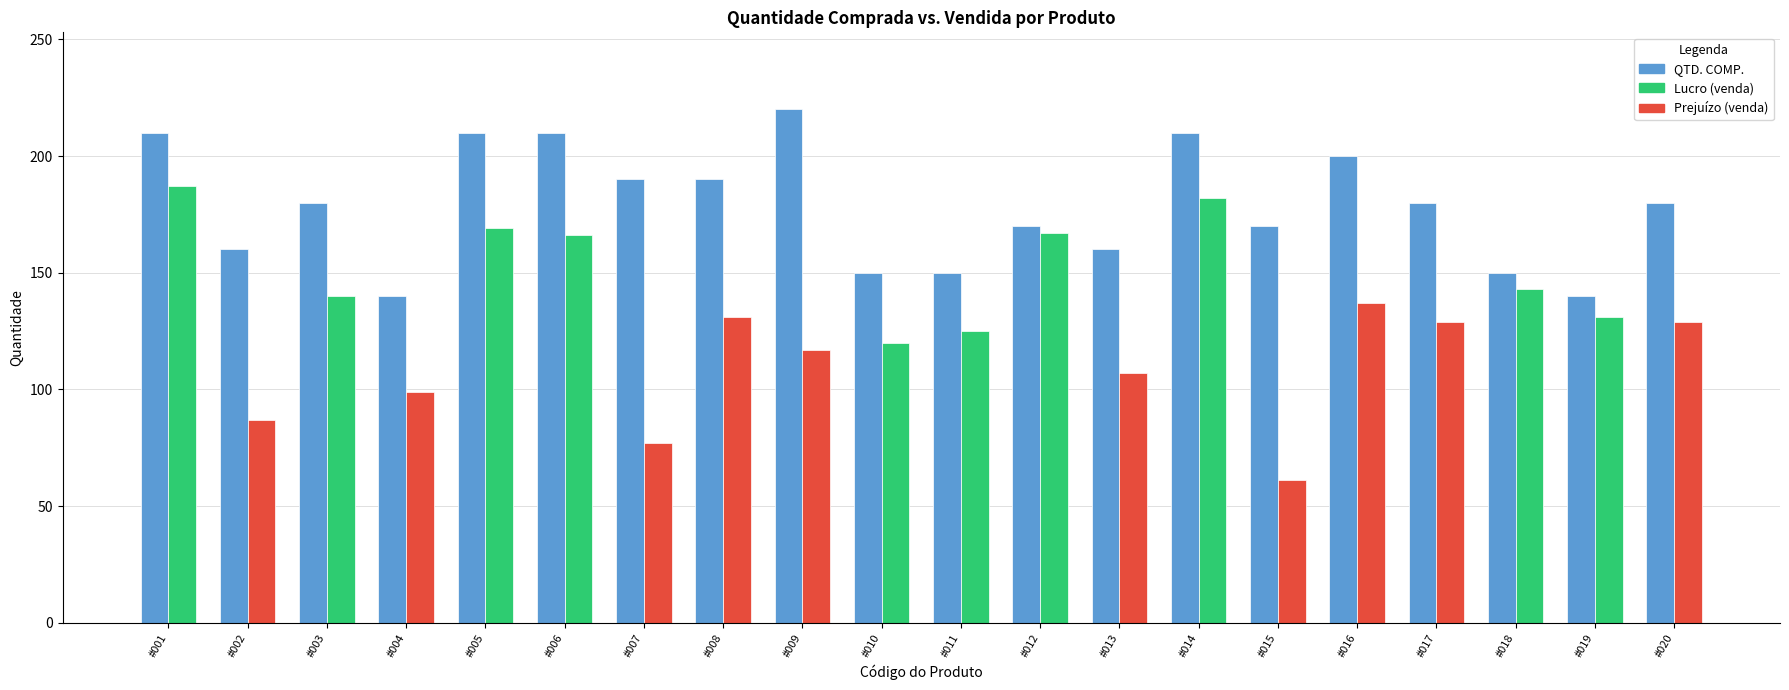

What is the spread (max minus min) of values at #005?

41